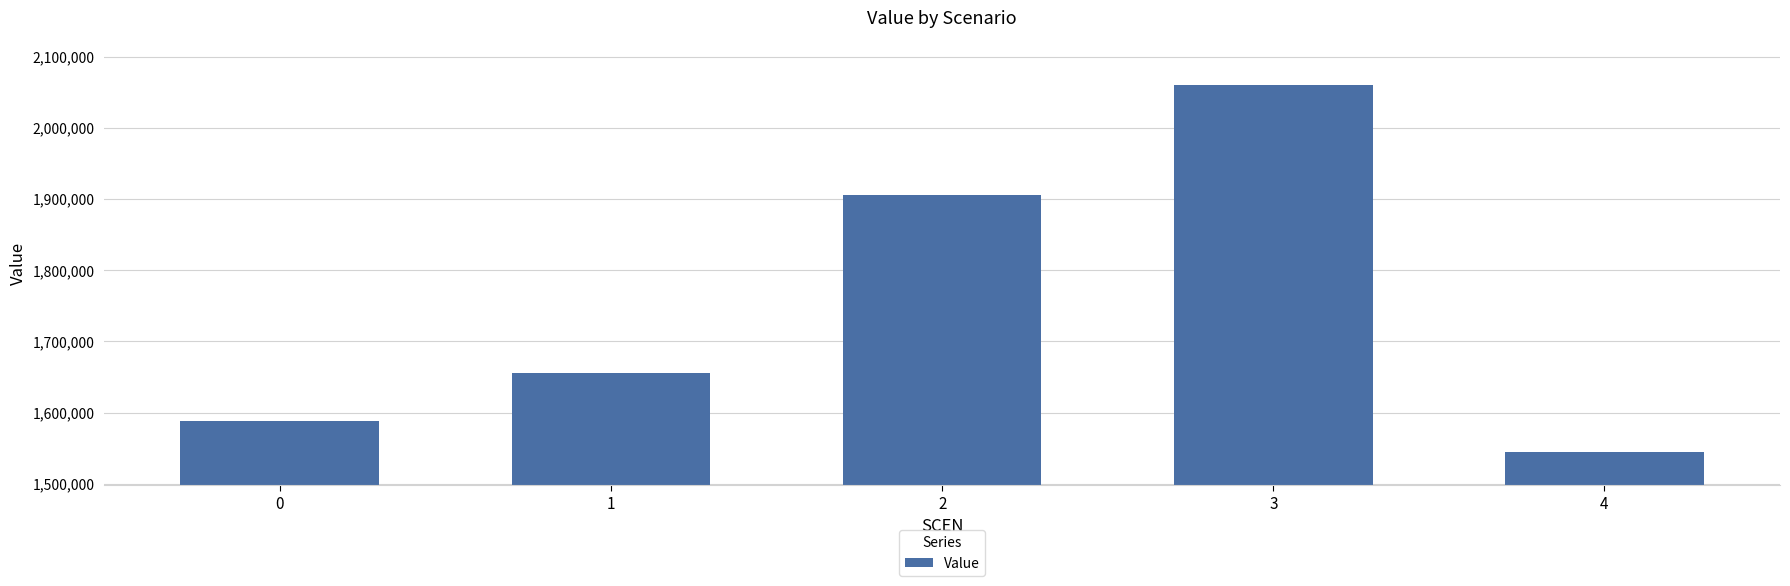

What is the minimum value shown in the chart?

1544477.0